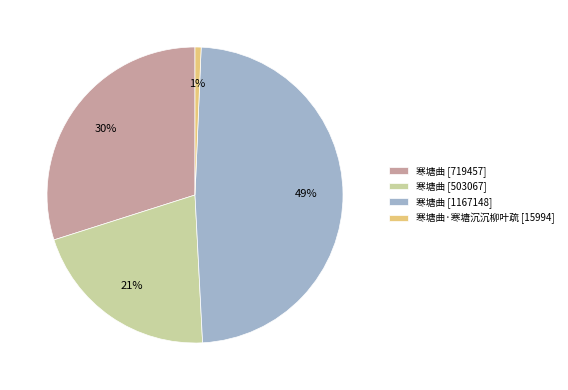

Between 寒塘曲·寒塘沉沉柳叶疏 [15994] and 寒塘曲 [503067], which is larger?

寒塘曲 [503067]